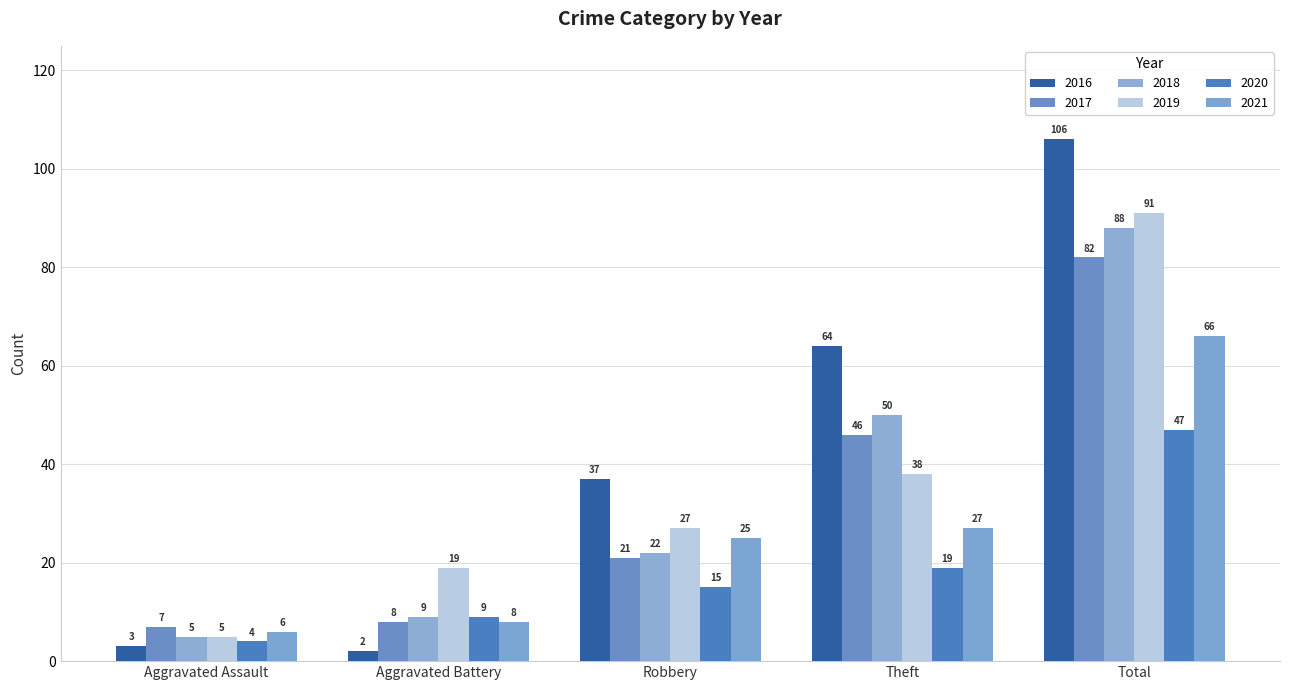

What is the difference between the maximum and second lowest values in the 2020 series?

38